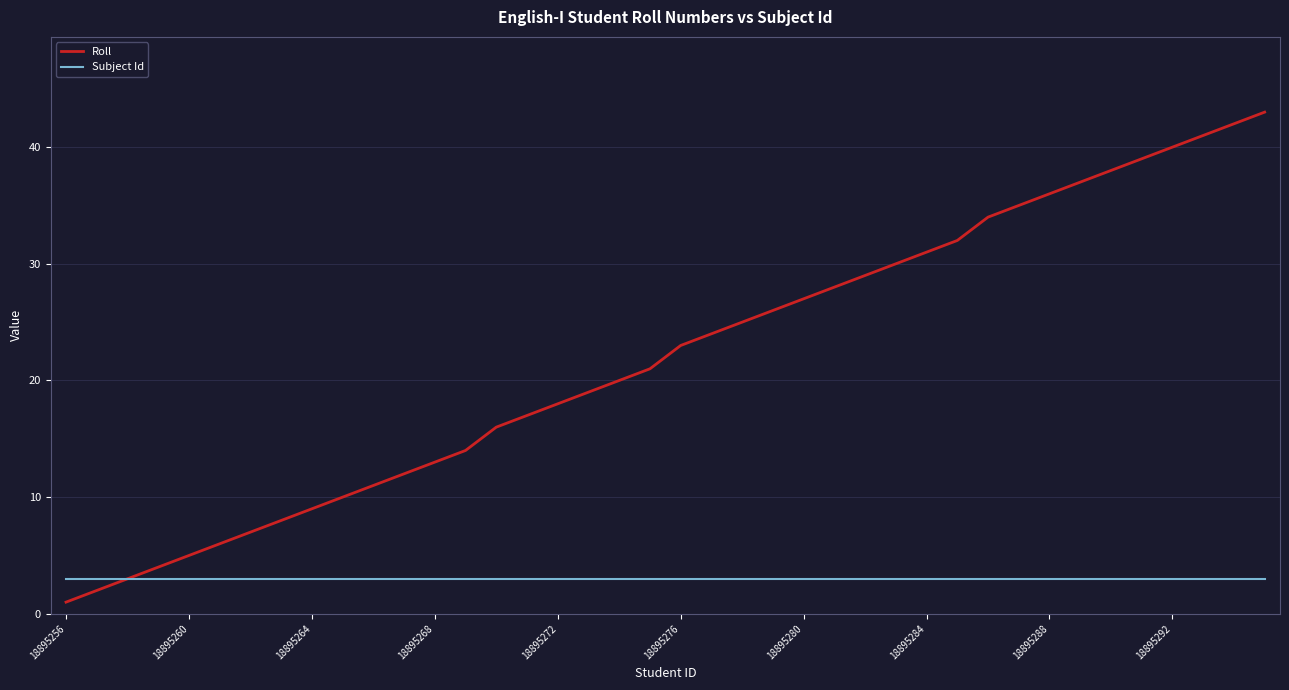

What is the maximum value shown in the chart?

43